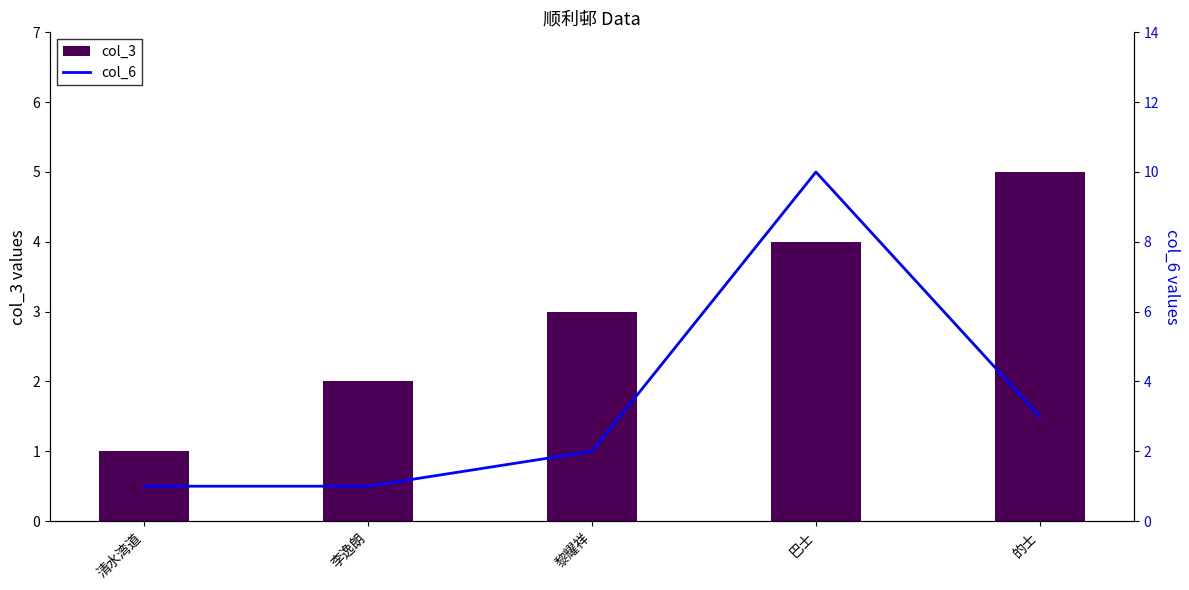

Which has a higher value, 巴士 or 的士?

的士